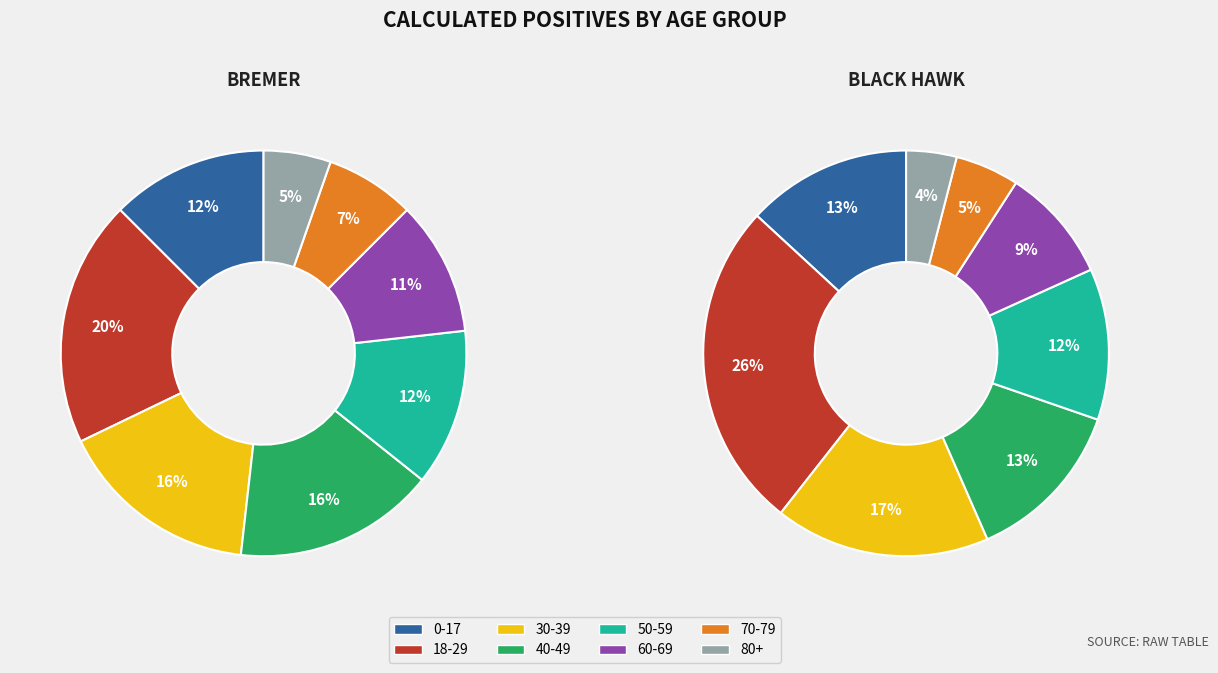

Is the sum of 50-59 and 40-49 greater than half?

No